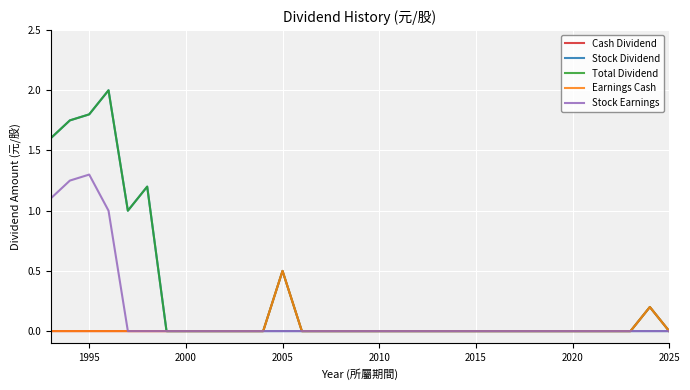

Does the chart have visible grid lines?

Yes